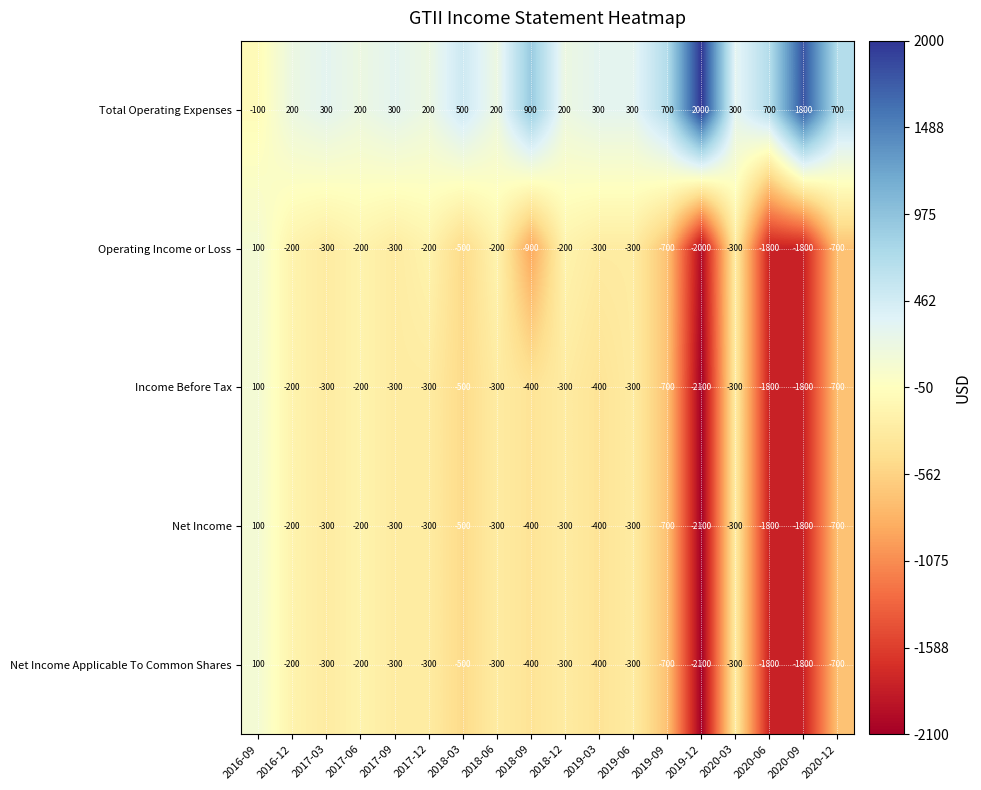

At which label is Net Income closest to -1000?

2019-09